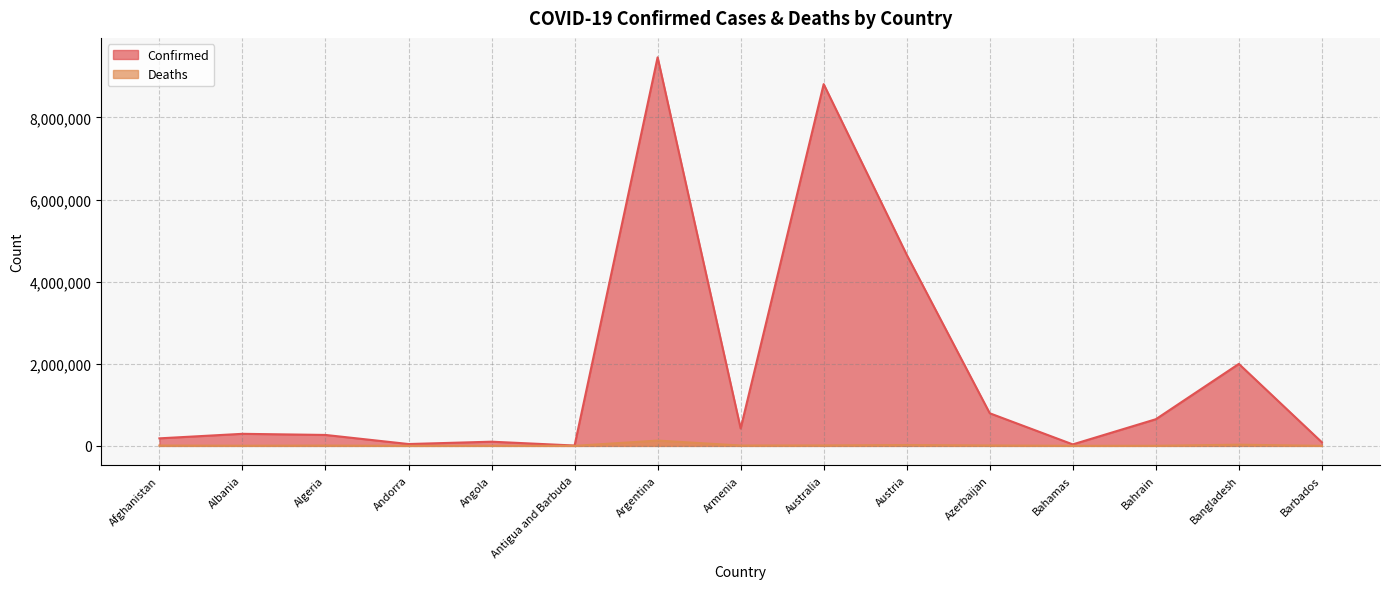

Where is Confirmed nearest to the value 4737269?

Austria